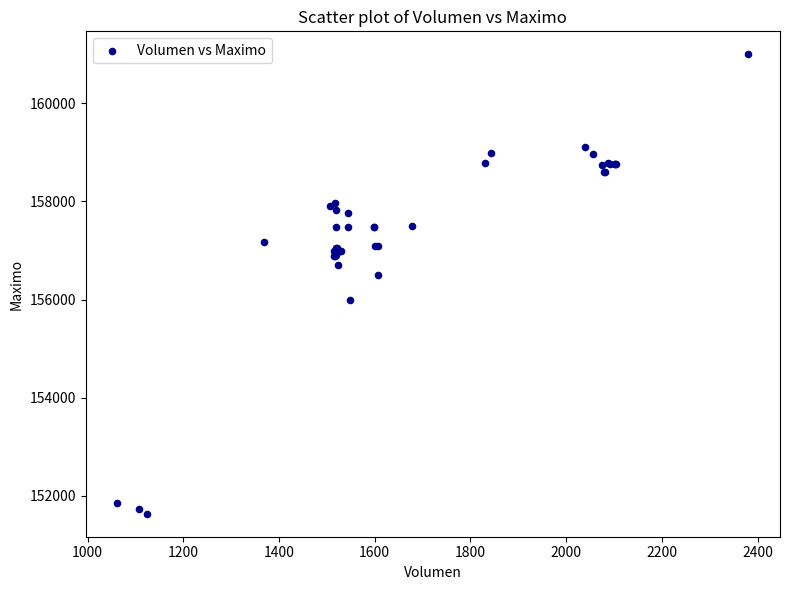

What Y value in the scatter plot is closest to 156316?

156500